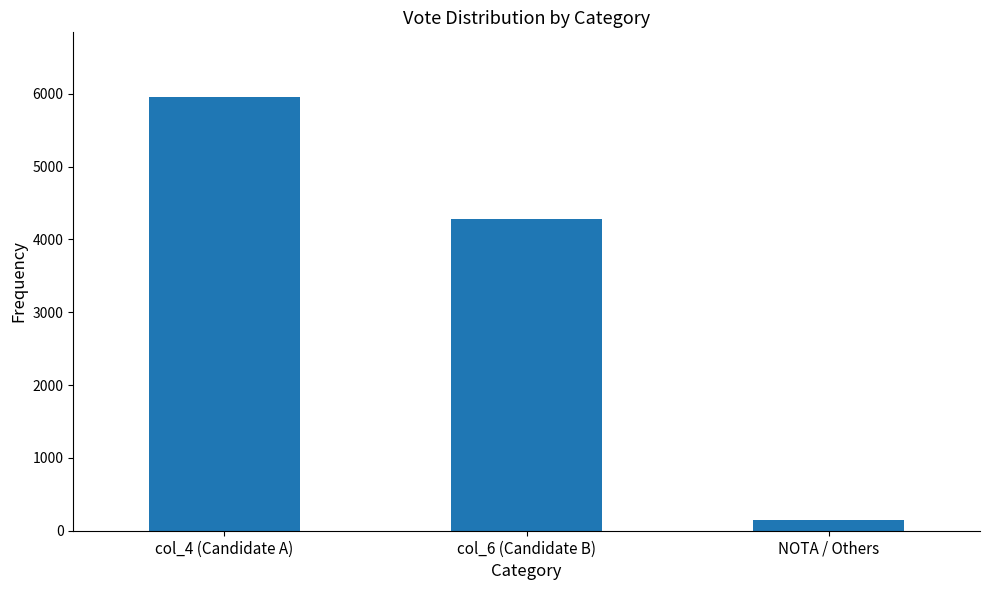

The value at col_4 (Candidate A) is 2560. True or false?

False